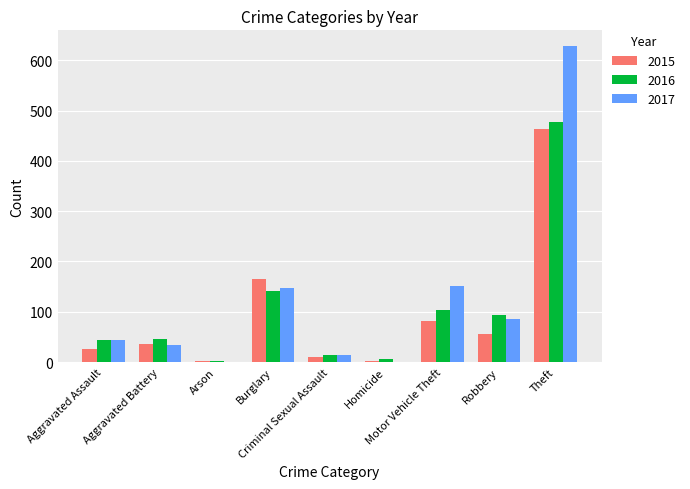

Which series has the largest total across all categories?

2017